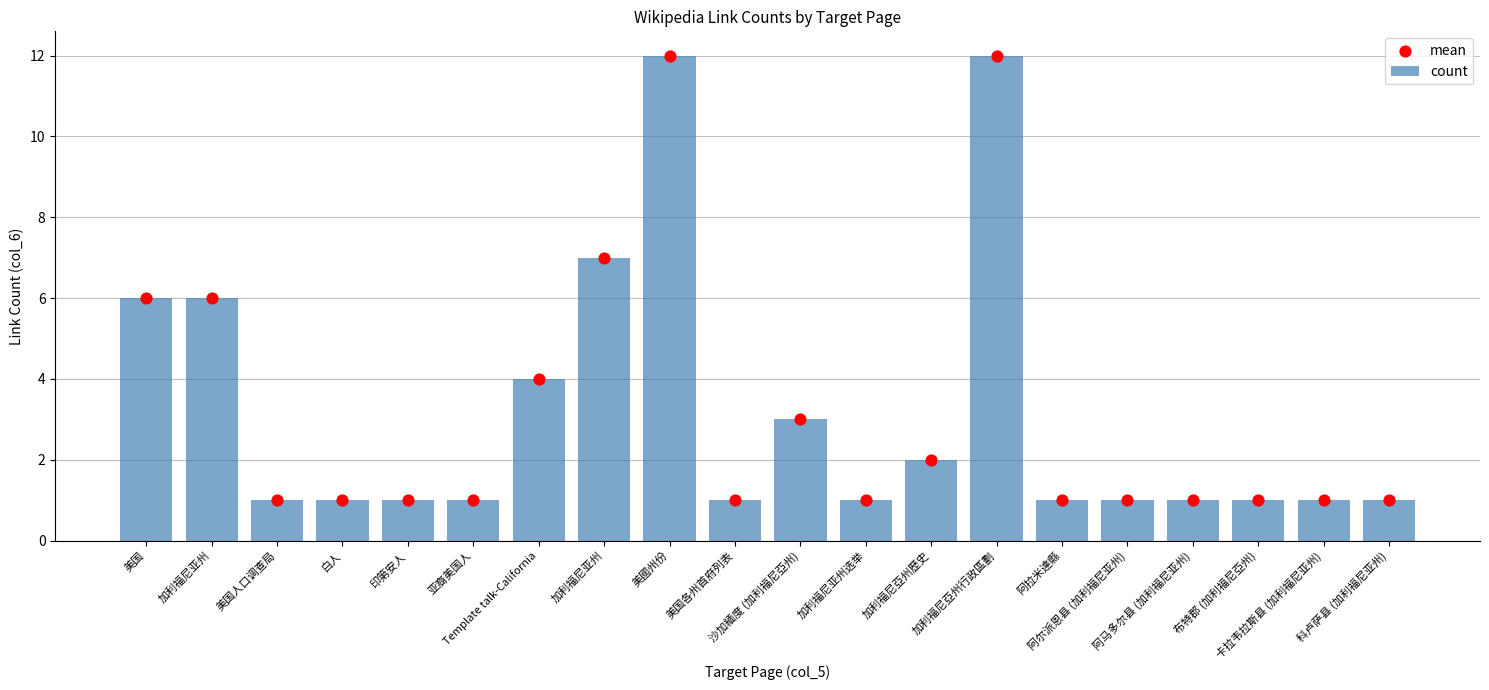

Which series has the largest total across all categories?

count